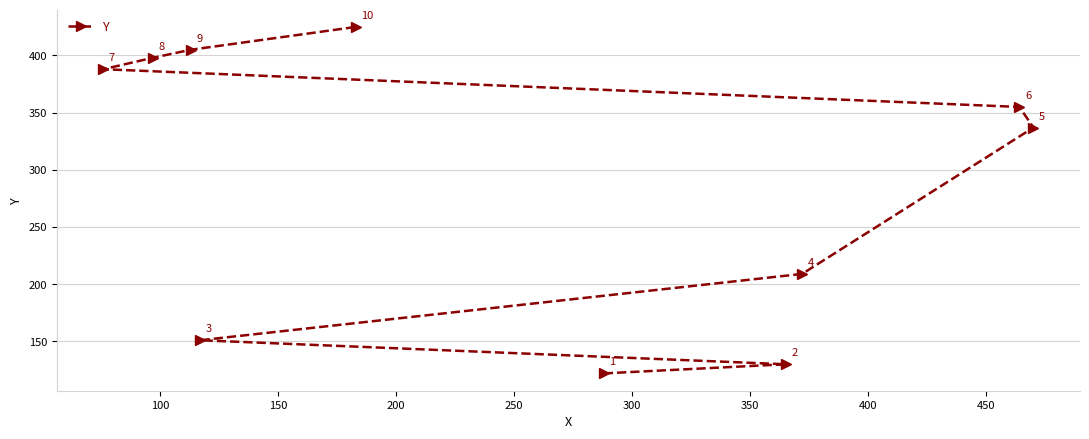

Reading left to right, transcribe all the data shown in this chart.

388	398	405	151	425	122	130	209	355	337